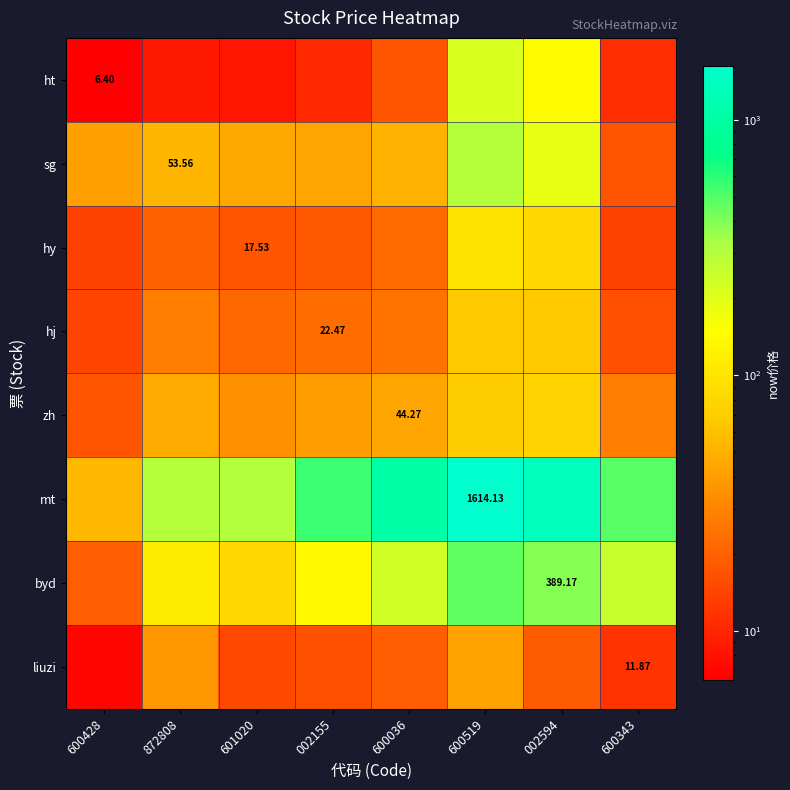

Between 002594 and 600343, which series saw the biggest shift?

mt